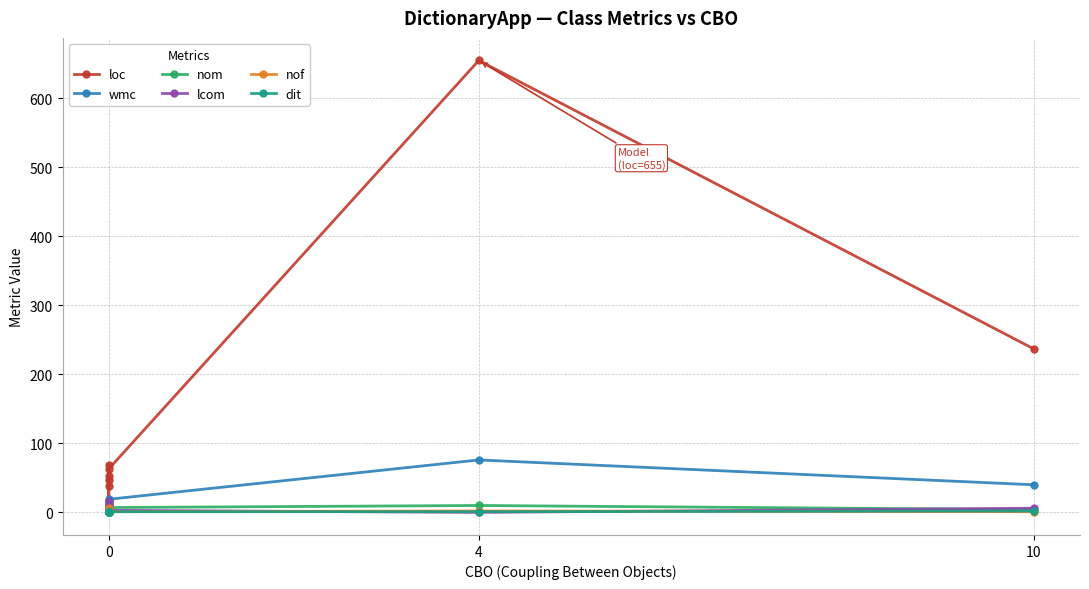

True or false: loc has a value of 25 at 0.

False